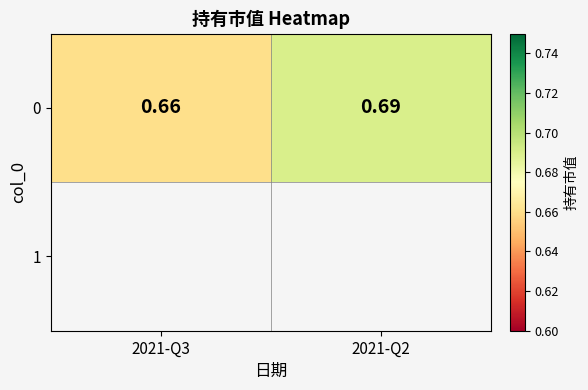

What is the sum of all values?

1.4